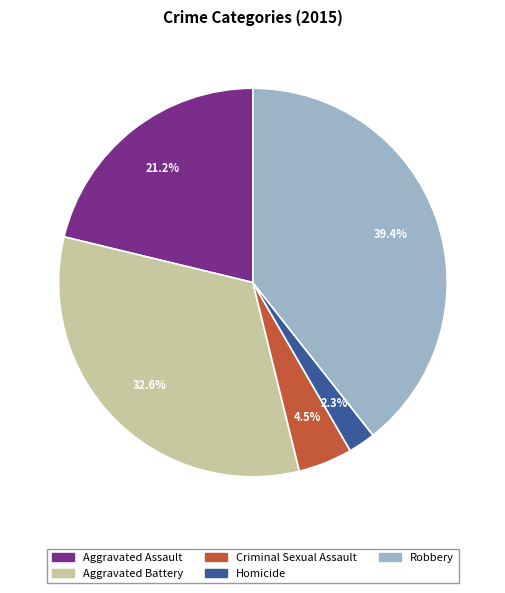

Which slice is the smallest?

Homicide